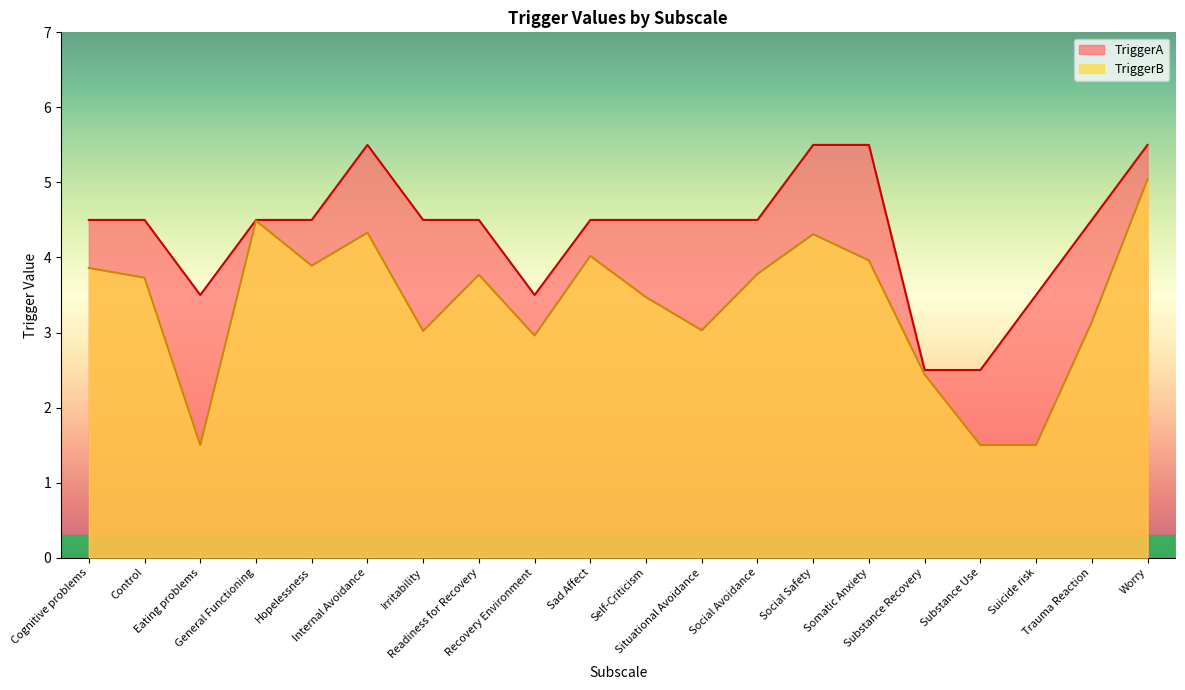

True or false: TriggerA has more than 1 points higher than both neighbors.

False